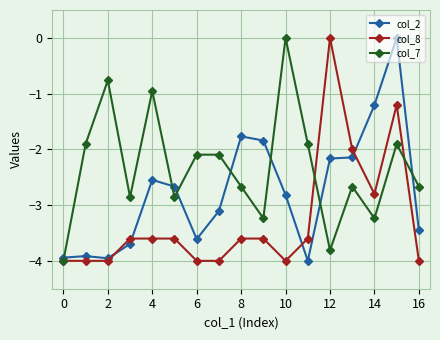

Which series has the largest total across all categories?

col_7